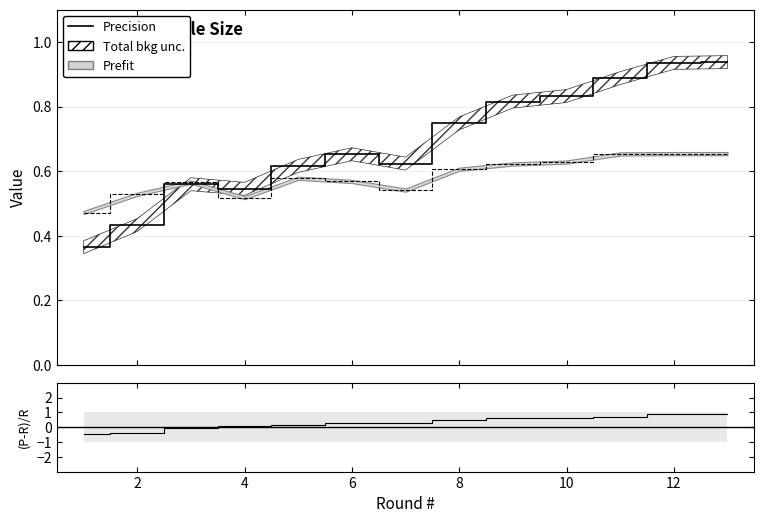

How many lines are shown in the chart?

3